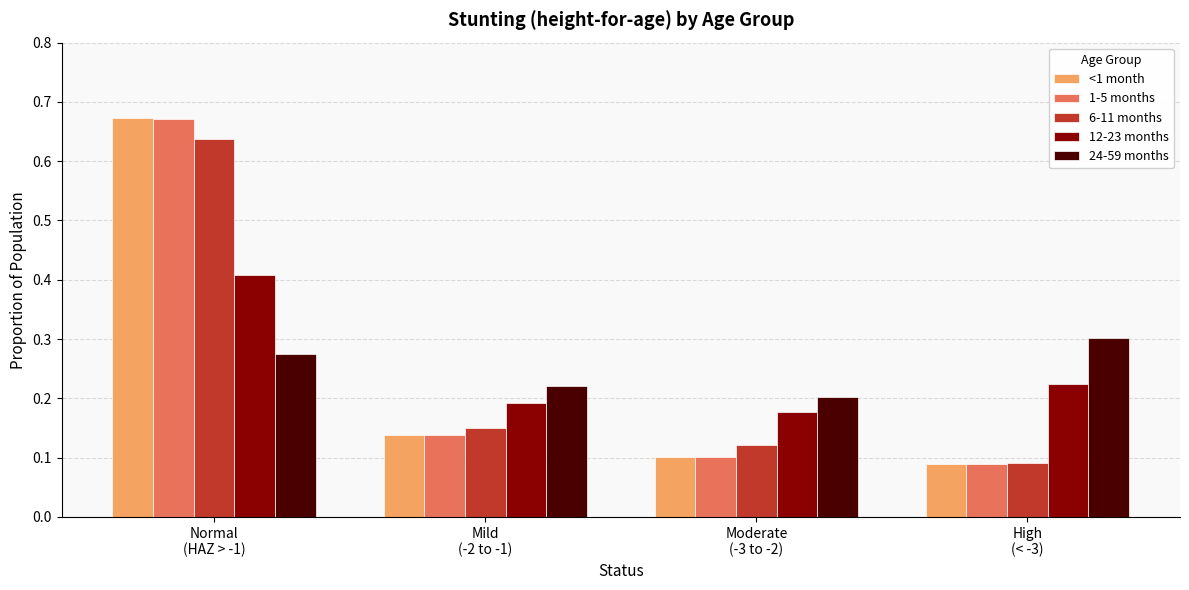

Which label corresponds to the largest value in the chart?

Normal
(HAZ > -1)